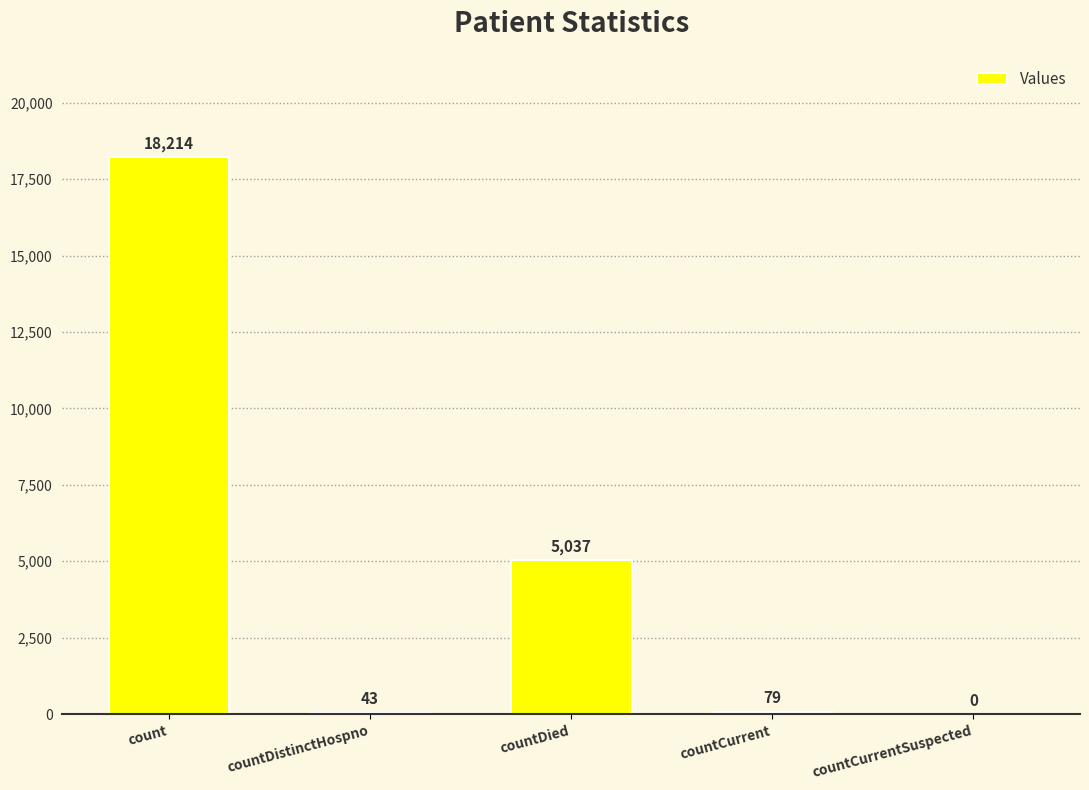

What is the sum of all values?

23373